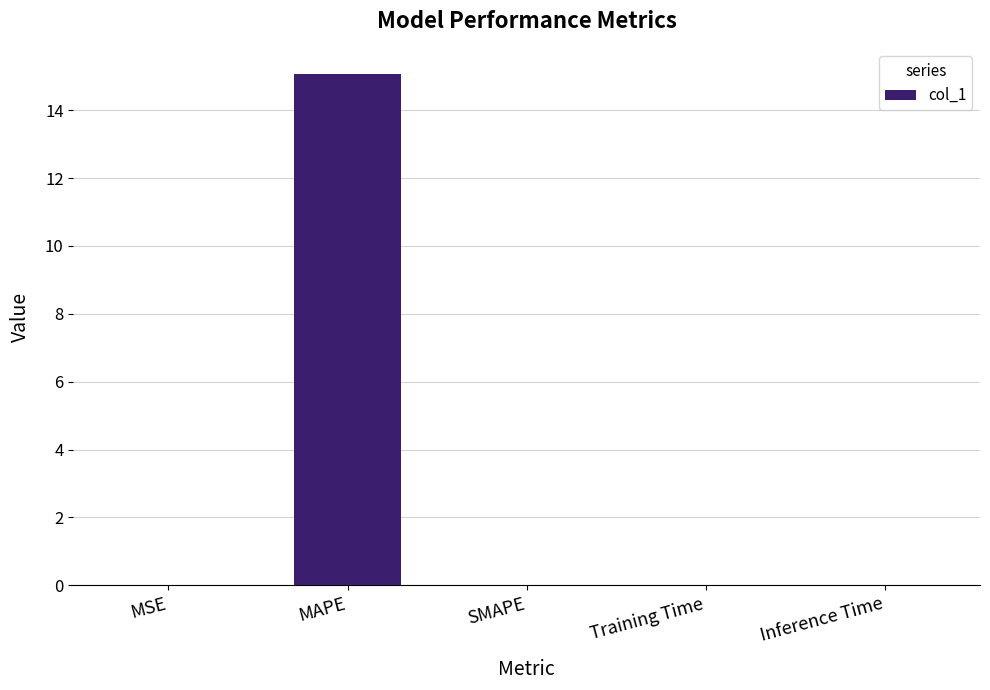

Which has a higher value, MSE or MAPE?

MAPE